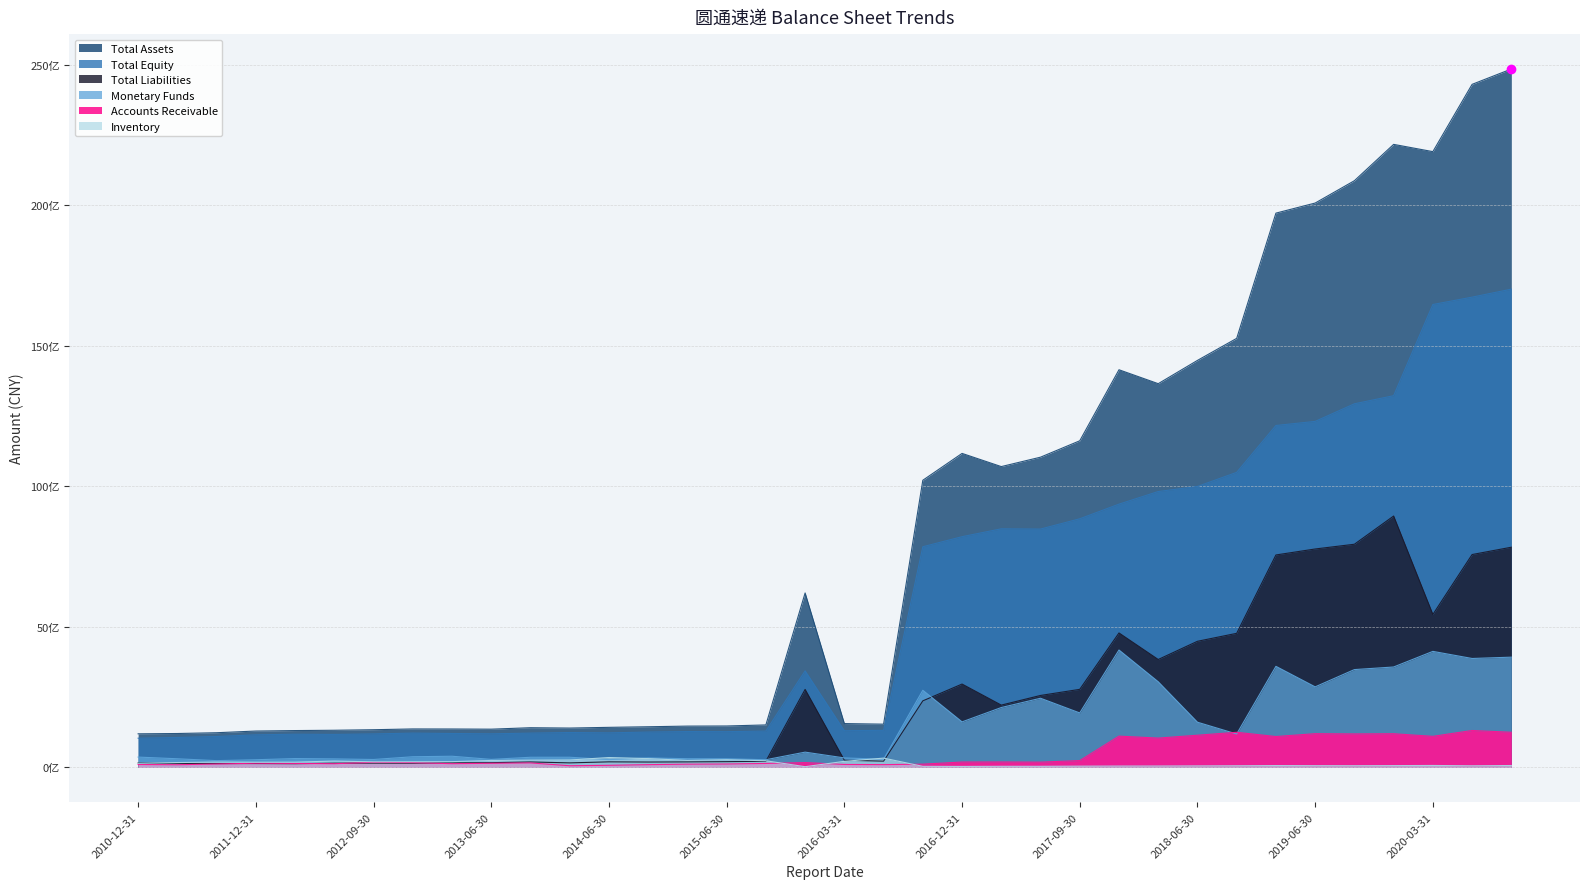

What is the smallest value displayed?

22973430.2